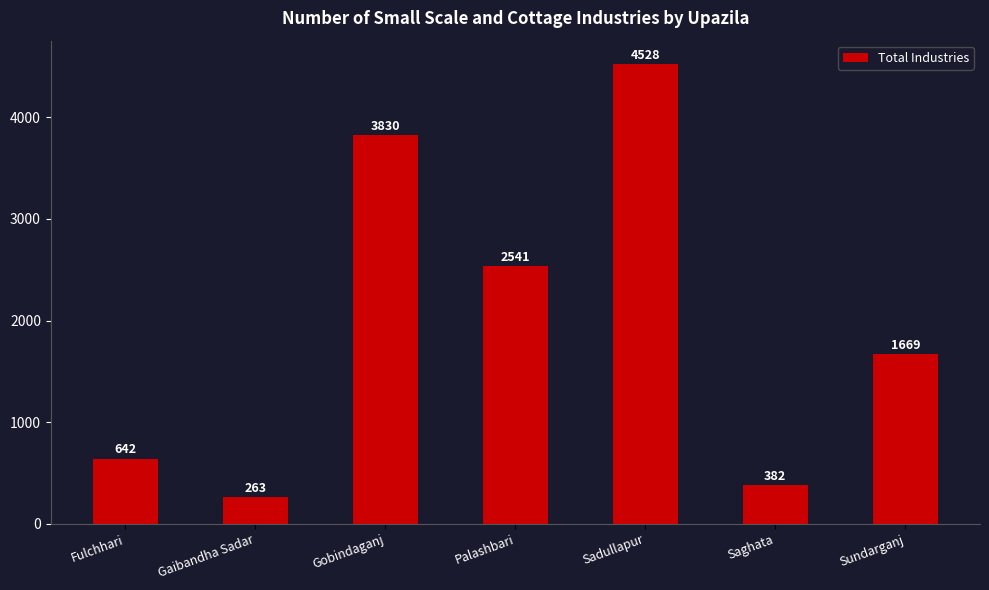

What is the difference between the maximum and minimum values?

4265